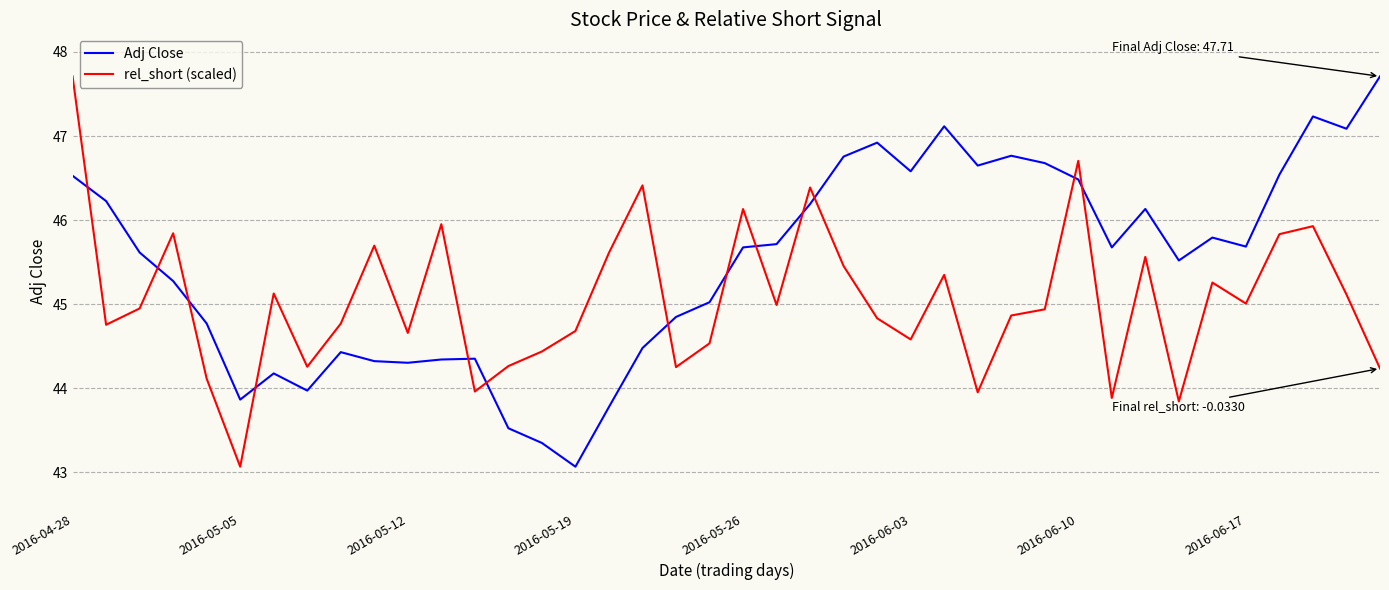

List the series in order of their overall mean, lowest first.

rel_short (scaled), Adj Close